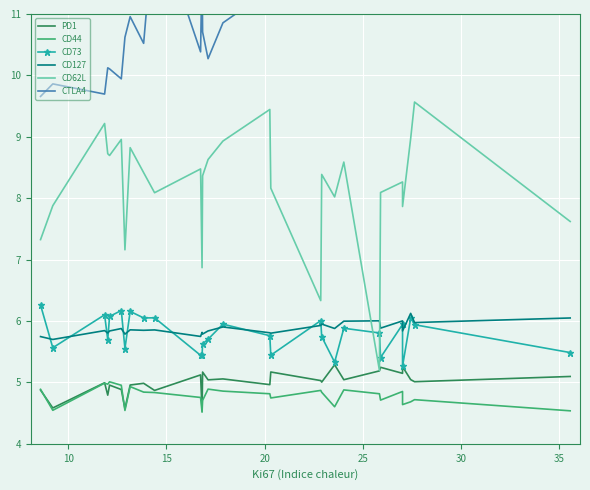

How many distinct data groups are displayed?

6